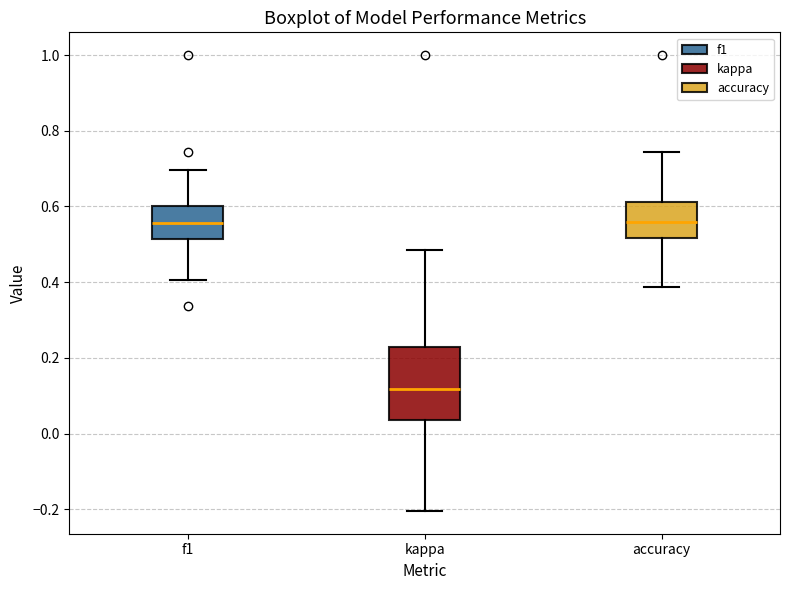

Comparing the boxes themselves (not the whiskers), which one is the tallest?

kappa